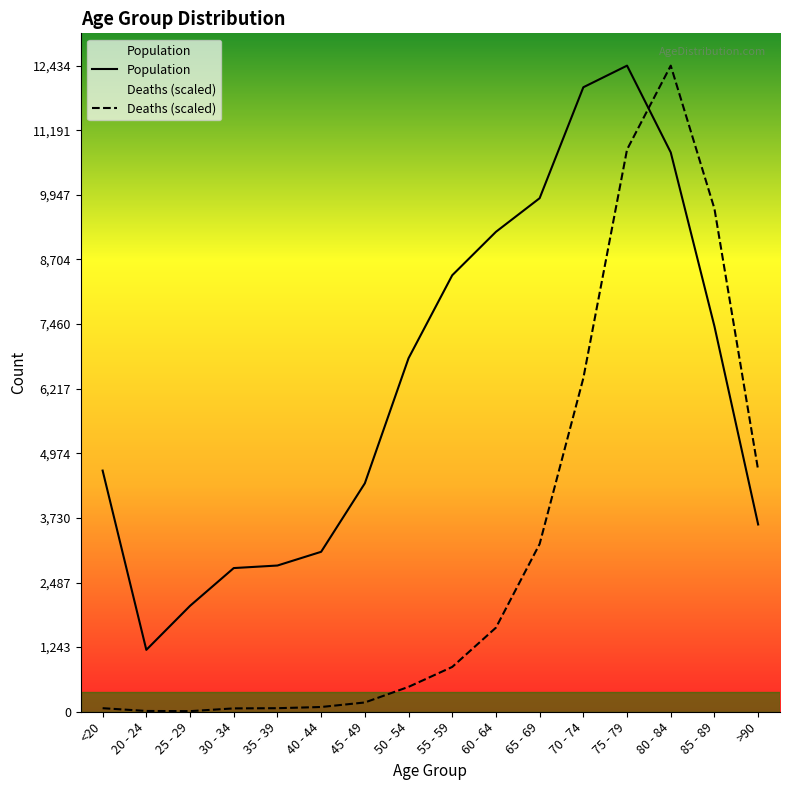

True or false: Population and Deaths (scaled) intersect in this chart.

True